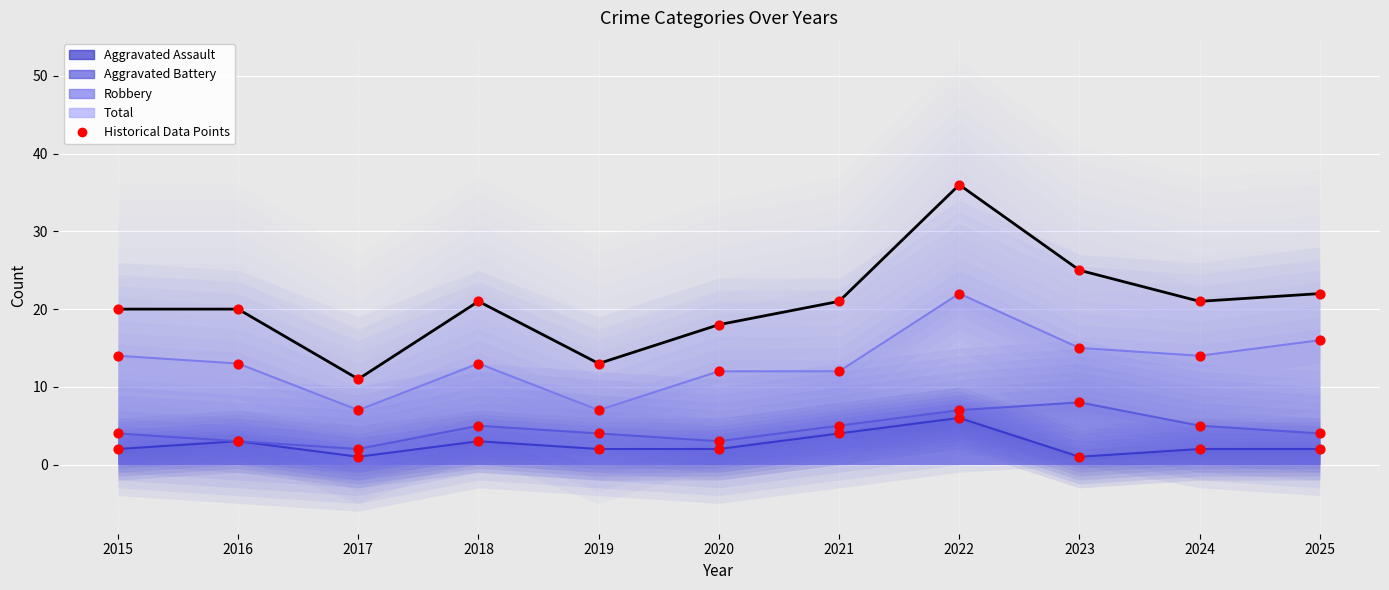

Which series has the widest spread of Y values?

Total